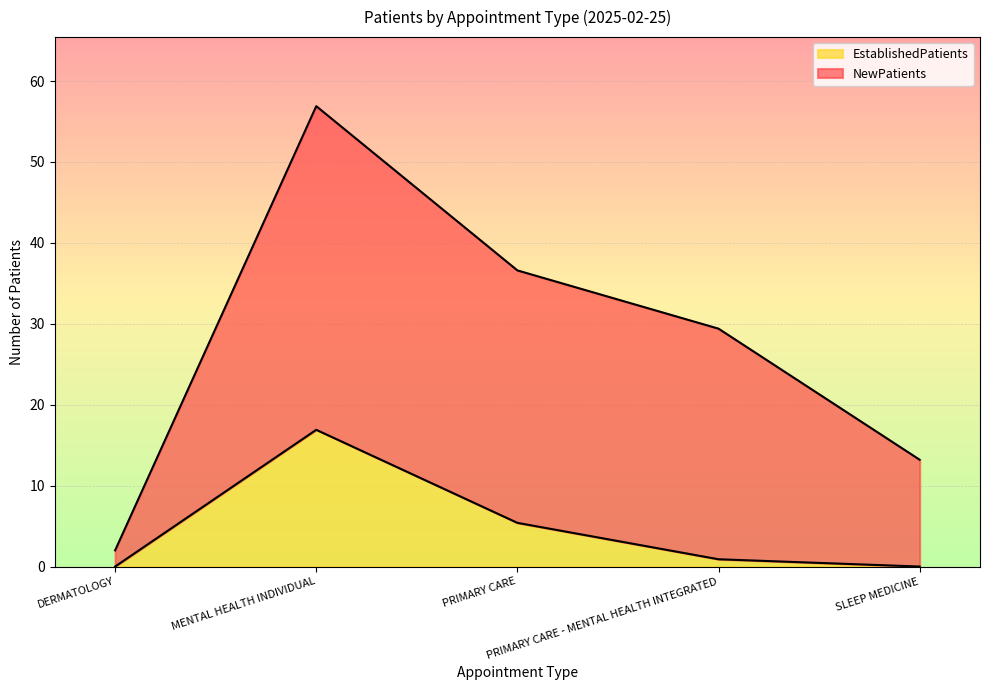

Which has a higher value, MENTAL HEALTH INDIVIDUAL or DERMATOLOGY?

MENTAL HEALTH INDIVIDUAL